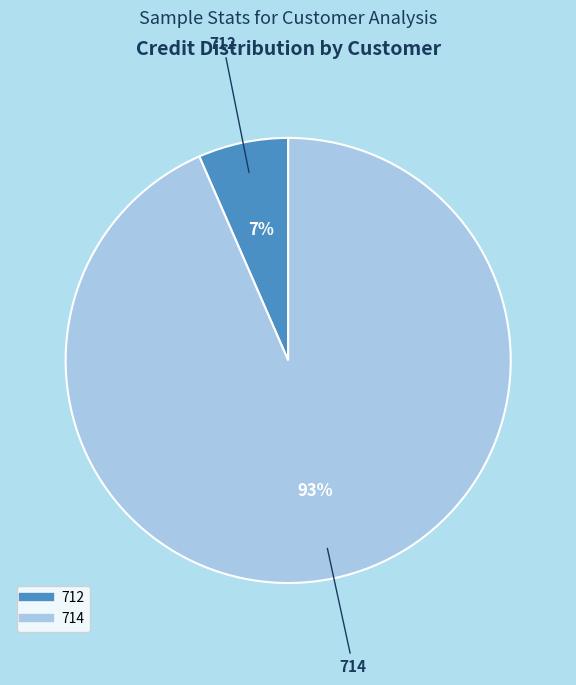

Does any single category account for the majority?

Yes